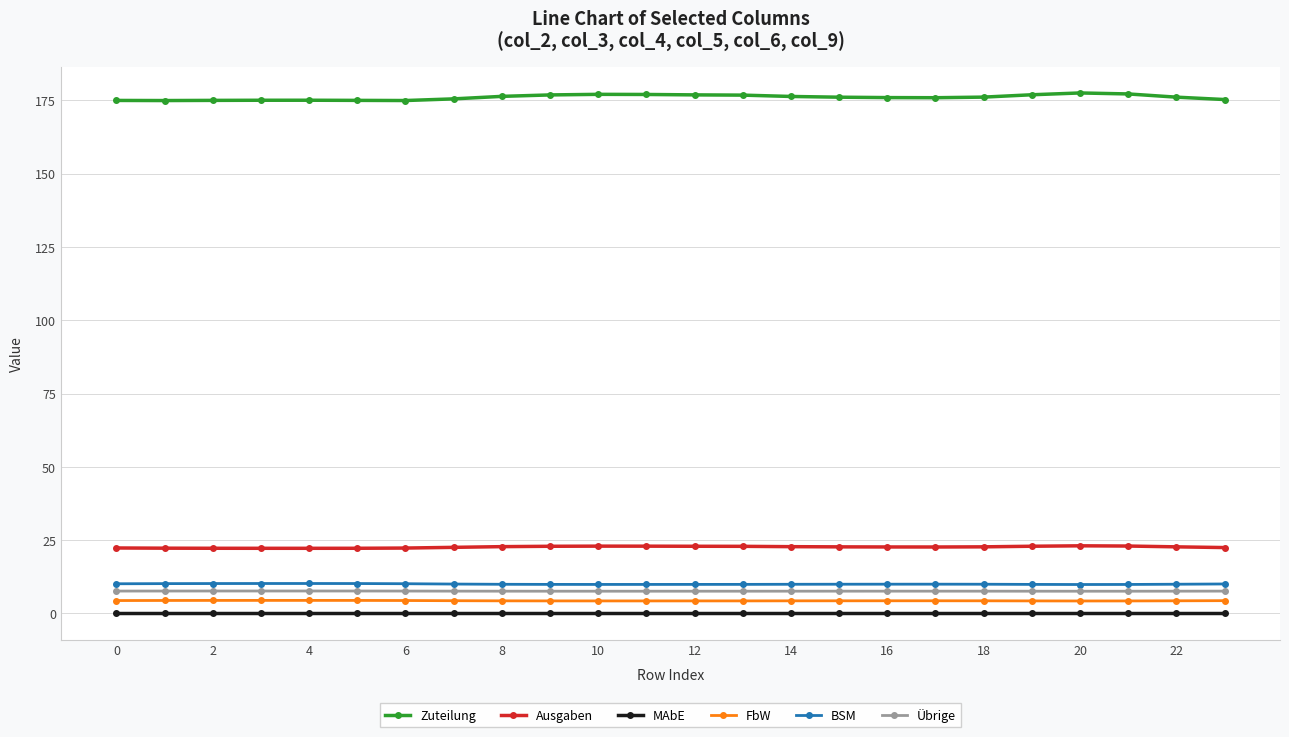

True or false: MAbE and Zuteilung cross at least once.

False